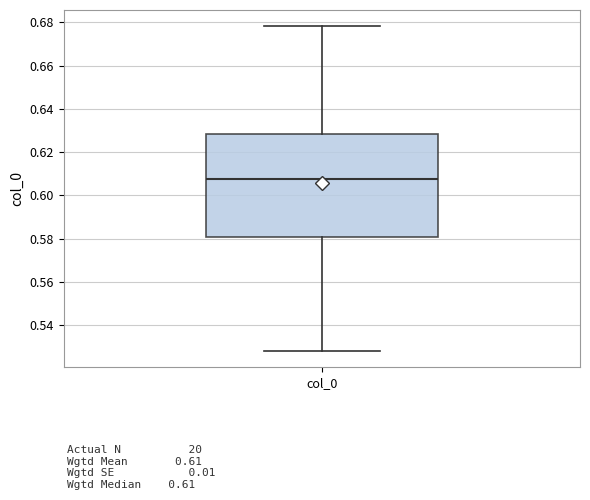

Read this box plot against the y-axis: the position of the median line, the range covered by the box, and the ends of both whiskers. The values are not printed on the chart, so give them approximately, as read against the axis.

median 0.608, box 0.580 to 0.628, whiskers 0.528 to 0.678